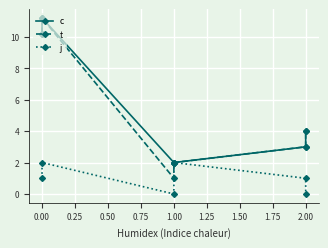

Reading right to left, extract all data points from this chart.

c: 4.0	3.0	2.0	2.0	11.2	10.2
t: 4.0	3.0	2.0	1.0	11.2	10.2
j: 0.0	1.0	2.0	0.0	2.0	1.0